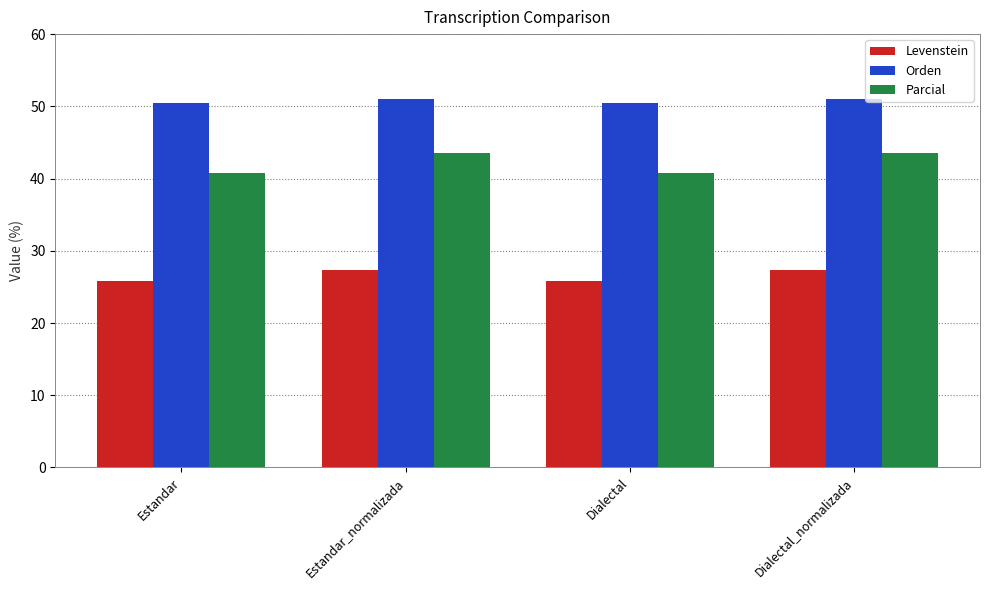

What position from the left is Dialectal_normalizada?

4